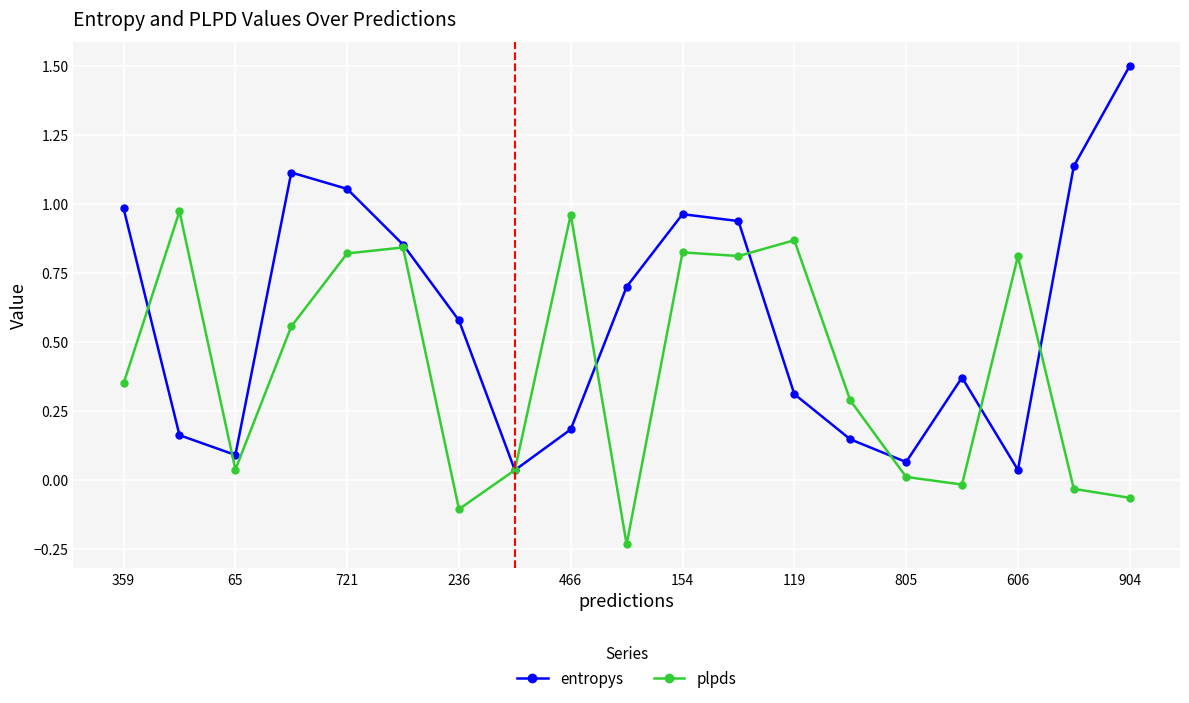

Which series has the largest range (max minus min)?

entropys